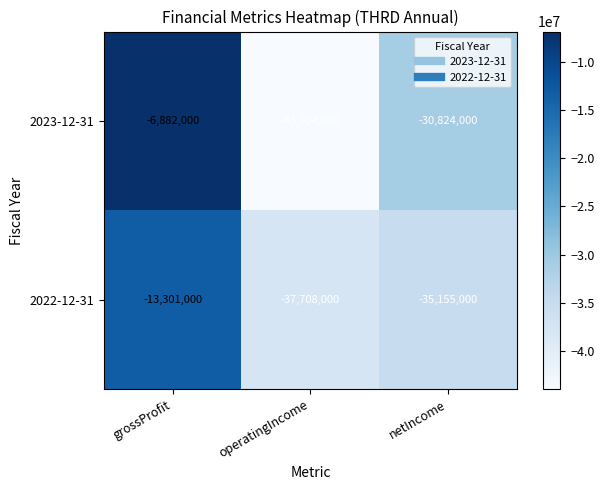

At which label does 2022-12-31 first exceed -35155000?

grossProfit